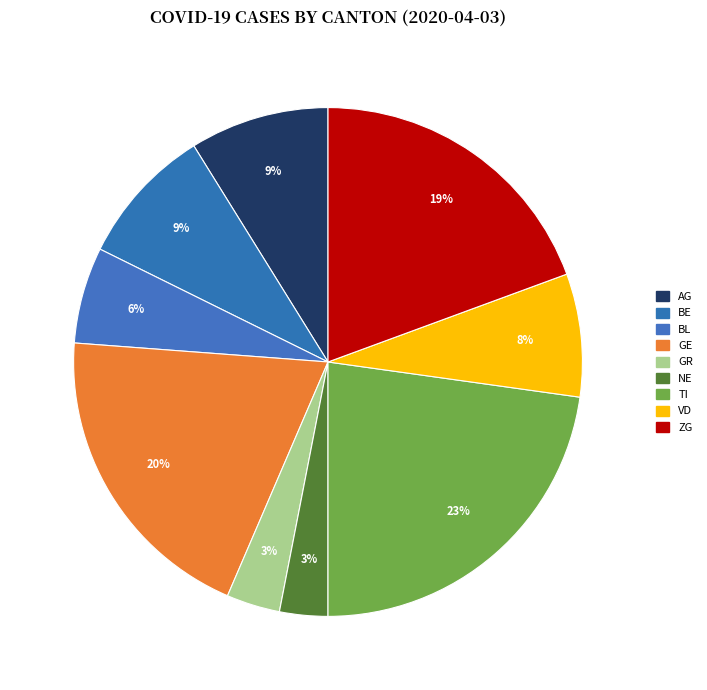

How many segments does this pie chart have?

9